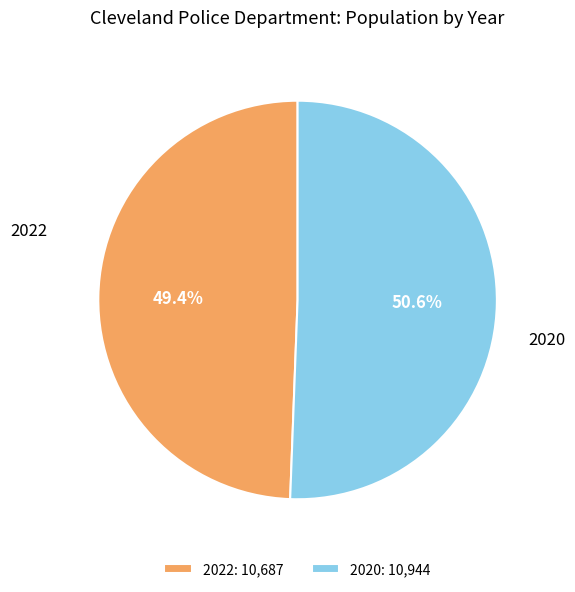

To the nearest percent, what portion does 2022 represent?

49%